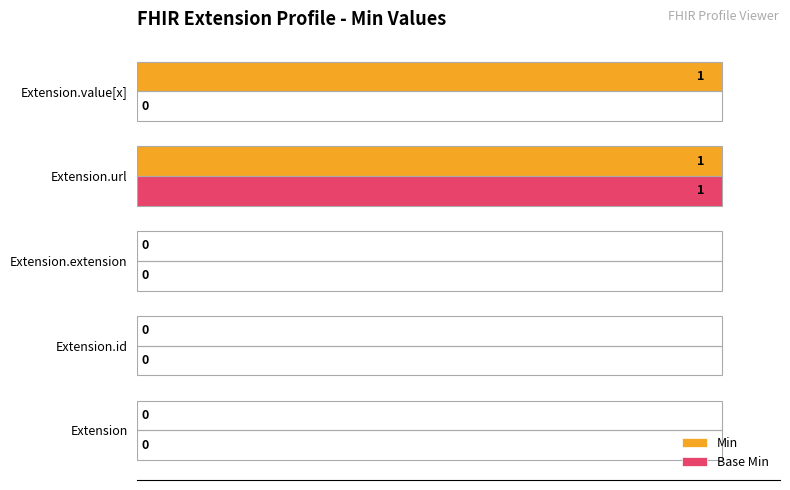

How many Min values are between 0 and 100?

5